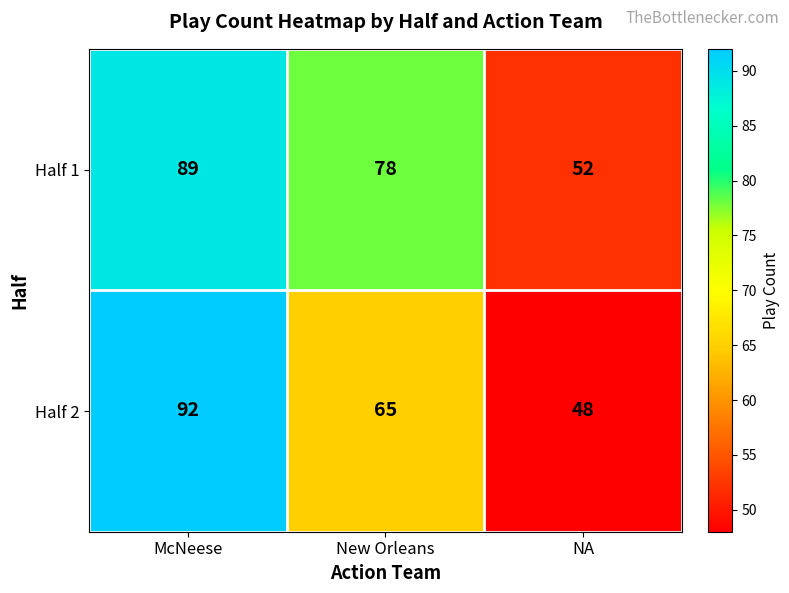

Where is Half 2 nearest to the value 70?

New Orleans